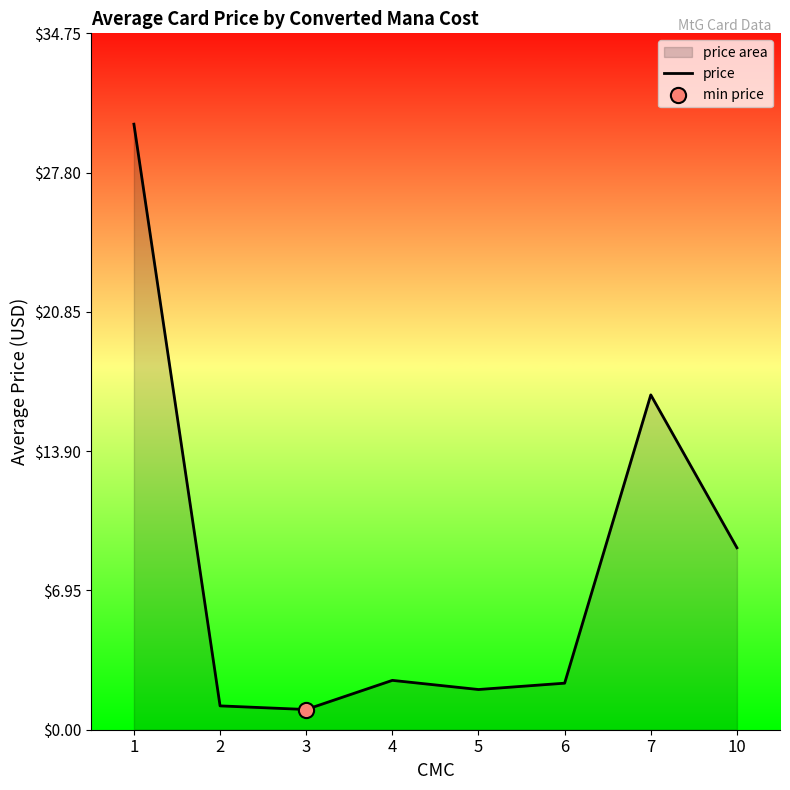

What is the change in value from 7 to 10?

-7.6